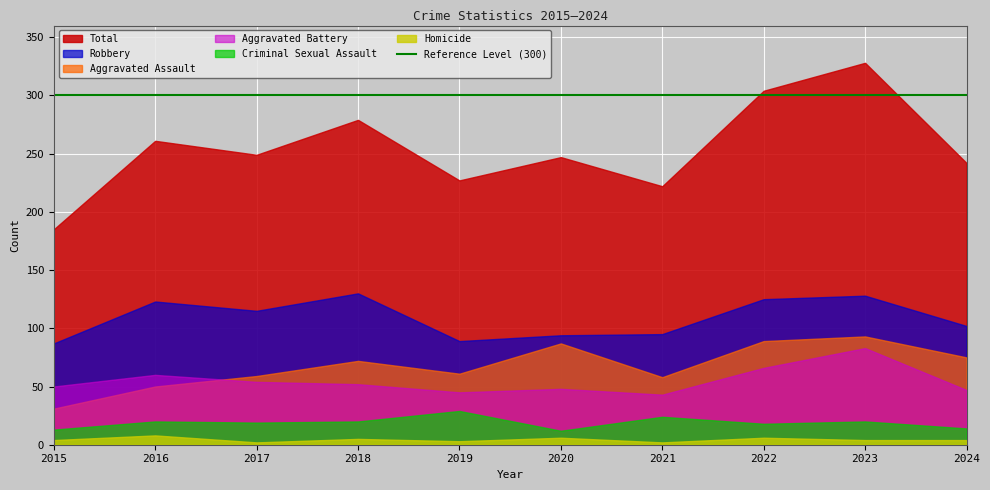

Reading left to right, transcribe all the data shown in this chart.

Aggravated Assault: 2015=31	2016=50	2017=59	2018=72	2019=61	2020=87	2021=58	2022=89	2023=93	2024=75
Aggravated Battery: 2015=50	2016=60	2017=54	2018=52	2019=45	2020=48	2021=43	2022=66	2023=83	2024=47
Criminal Sexual Assault: 2015=13	2016=20	2017=19	2018=20	2019=29	2020=12	2021=24	2022=18	2023=20	2024=14
Homicide: 2015=4	2016=8	2017=2	2018=5	2019=3	2020=6	2021=2	2022=6	2023=4	2024=4
Robbery: 2015=87	2016=123	2017=115	2018=130	2019=89	2020=94	2021=95	2022=125	2023=128	2024=102
Total: 2015=185	2016=261	2017=249	2018=279	2019=227	2020=247	2021=222	2022=304	2023=328	2024=242